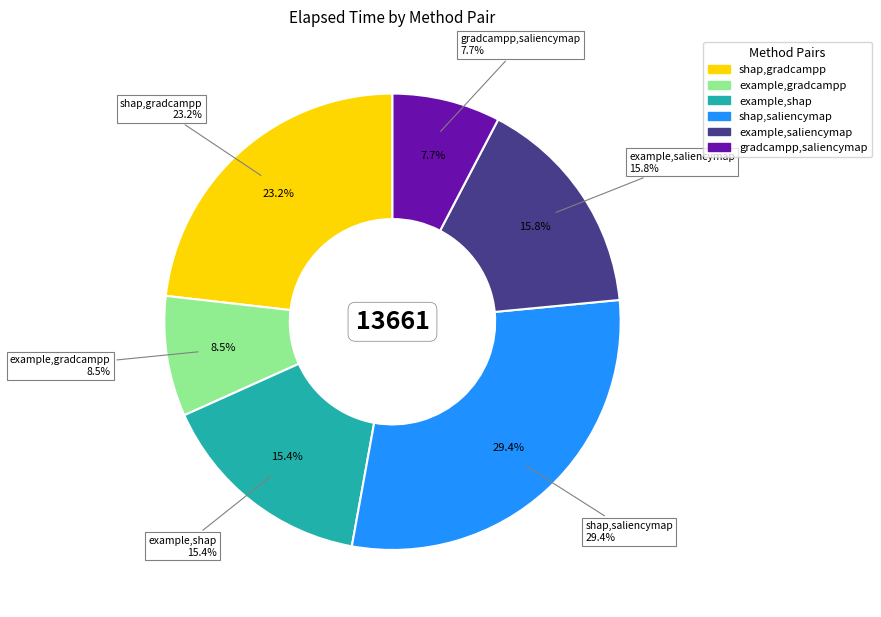

To the nearest percent, what percentage of the pie is shap,gradcampp?

23%